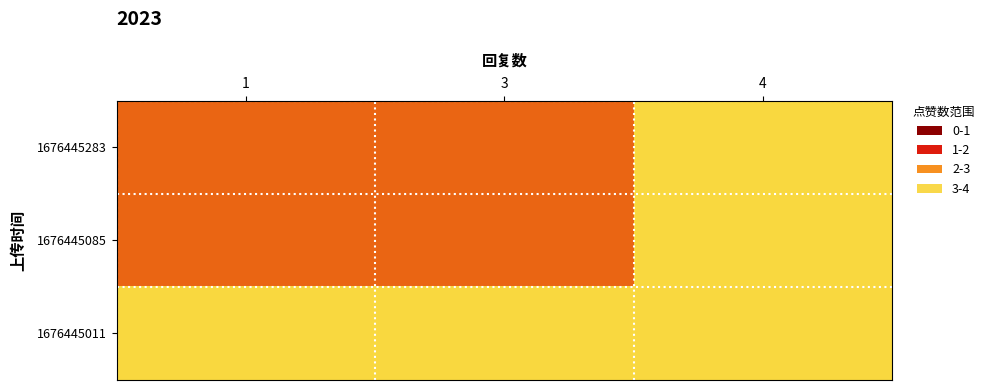

At how many categories does at least one series exceed 1?

2